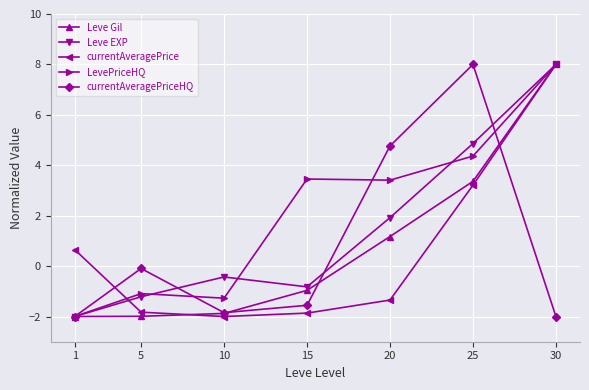

What is the value of the Leve Gil point at the 4th from the left?

-1.0